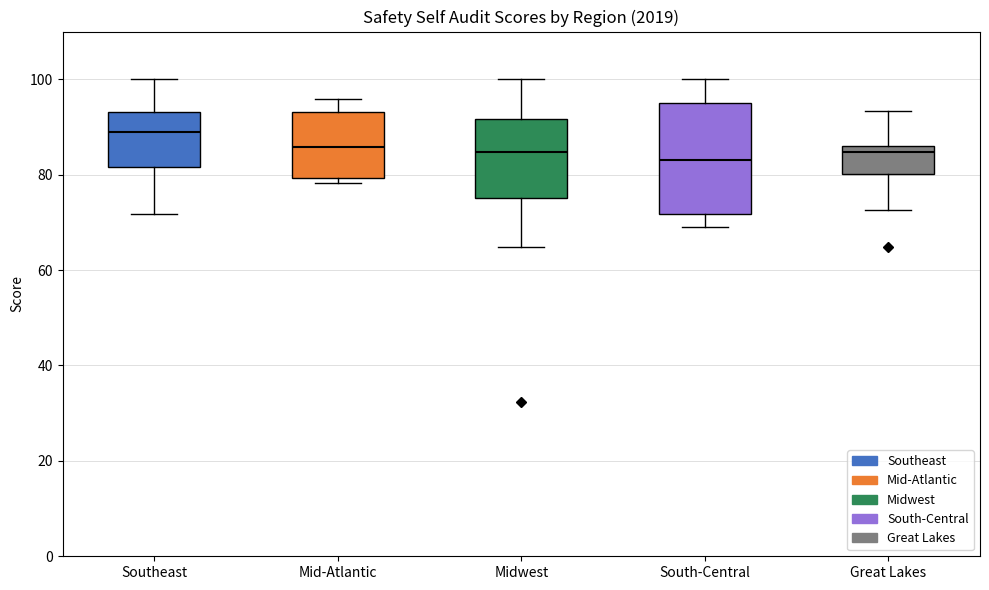

Reading left to right, read every box against the y-axis: the position of its median line, the range the box covers, and the ends of its whiskers. The values are not printed on the chart, so give them approximately, as read against the axis.

Southeast: median 88, box 82 to 94, whiskers 72 to 100
Mid-Atlantic: median 86, box 80 to 94, whiskers 78 to 96
Midwest: median 84, box 76 to 92, whiskers 64 to 100
South-Central: median 84, box 72 to 96, whiskers 70 to 100
Great Lakes: median 84, box 80 to 86, whiskers 72 to 94